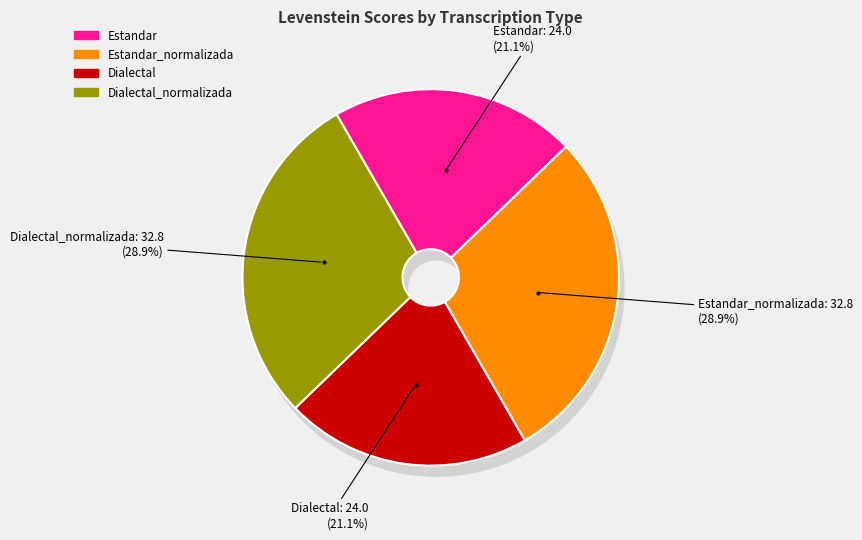

Is there any slice that represents more than half of the pie?

No